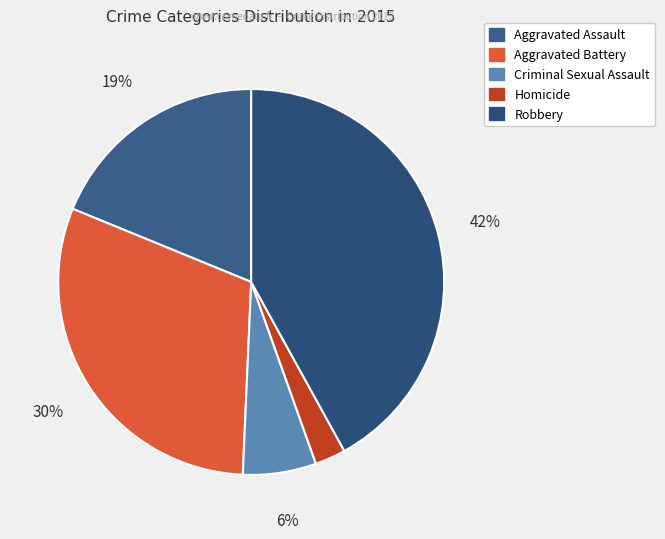

How many slices are in this pie chart?

5